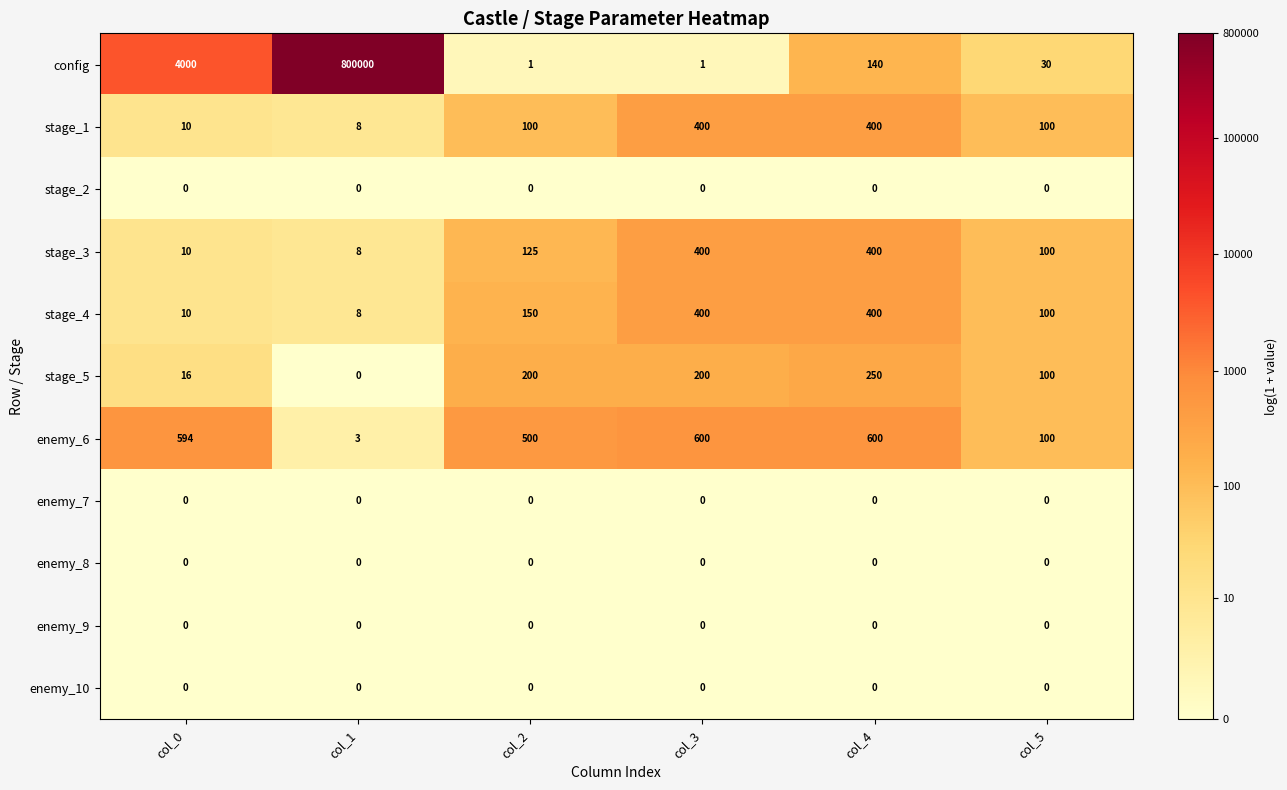

How many data points in enemy_6 are less than 594?

3